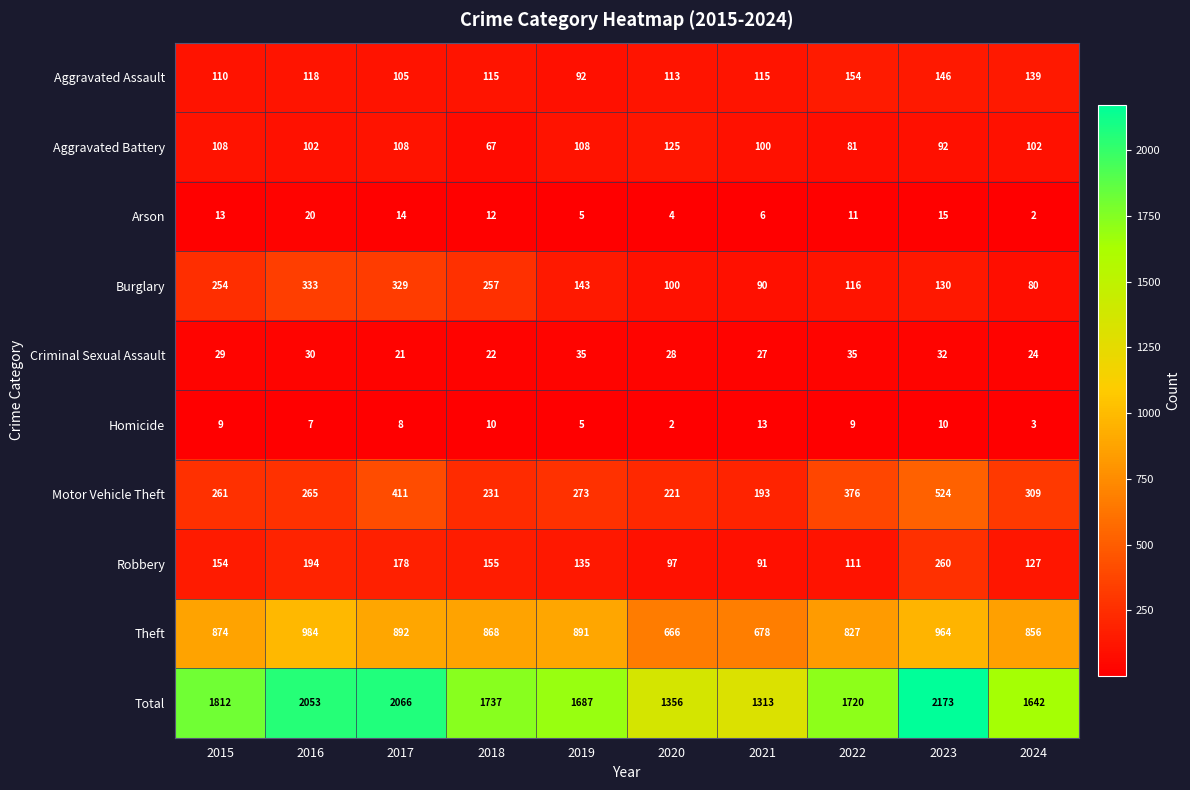

How many distinct data groups are displayed?

10